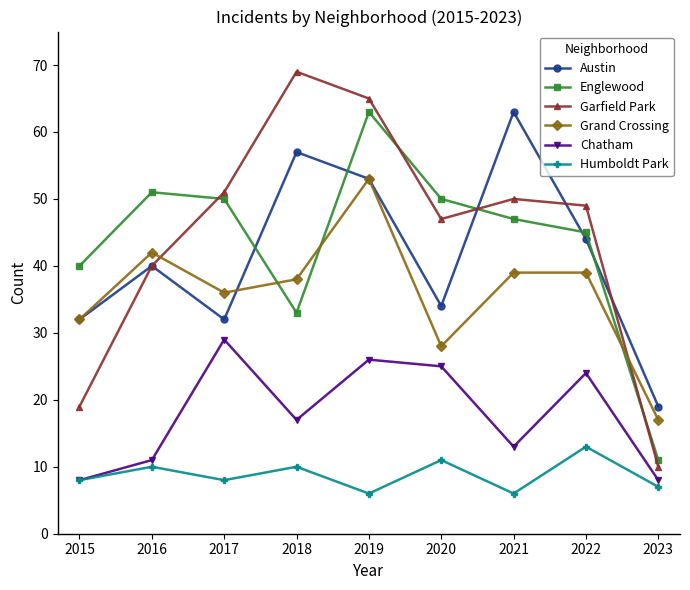

Reading left to right, transcribe all the data shown in this chart.

Austin: 2015=32	2016=40	2017=32	2018=57	2019=53	2020=34	2021=63	2022=44	2023=19
Englewood: 2015=40	2016=51	2017=50	2018=33	2019=63	2020=50	2021=47	2022=45	2023=11
Garfield Park: 2015=19	2016=40	2017=51	2018=69	2019=65	2020=47	2021=50	2022=49	2023=10
Grand Crossing: 2015=32	2016=42	2017=36	2018=38	2019=53	2020=28	2021=39	2022=39	2023=17
Chatham: 2015=8	2016=11	2017=29	2018=17	2019=26	2020=25	2021=13	2022=24	2023=8
Humboldt Park: 2015=8	2016=10	2017=8	2018=10	2019=6	2020=11	2021=6	2022=13	2023=7